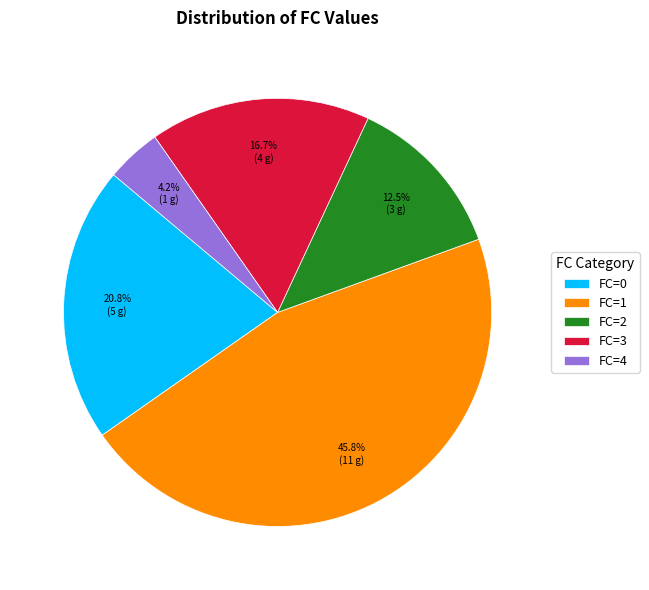

Does FC=2 account for over 50% of the chart?

No